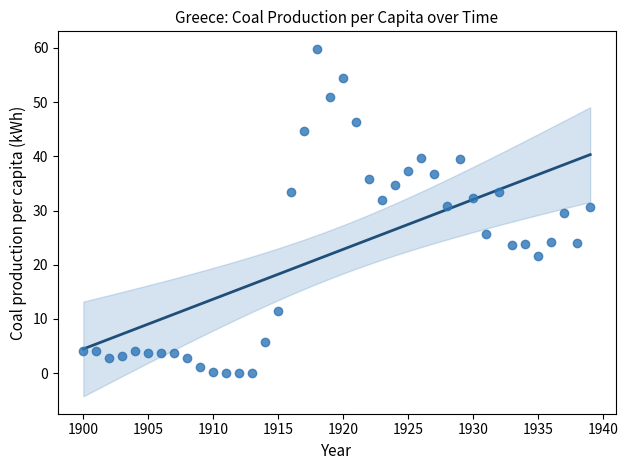

What is the range of X values (max minus min)?

39.0